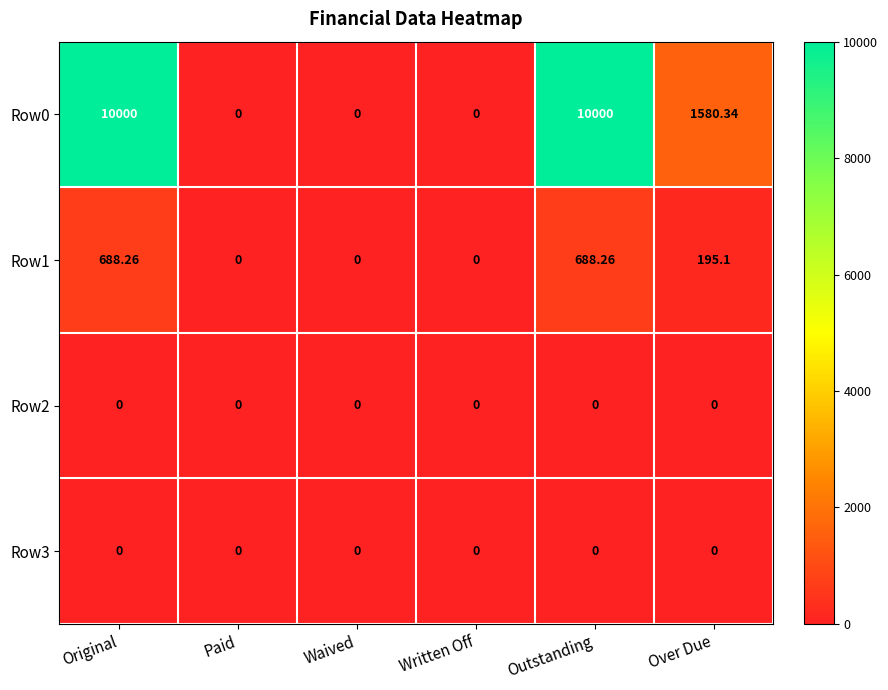

At which label does Row1 first exceed 195?

Original